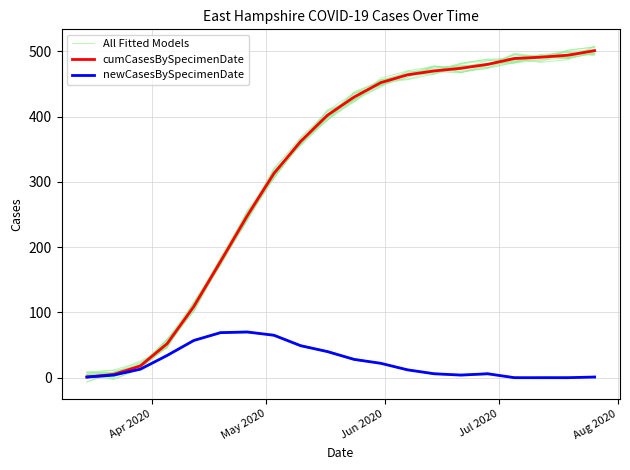

Which series has the largest total across all categories?

cumCasesBySpecimenDate